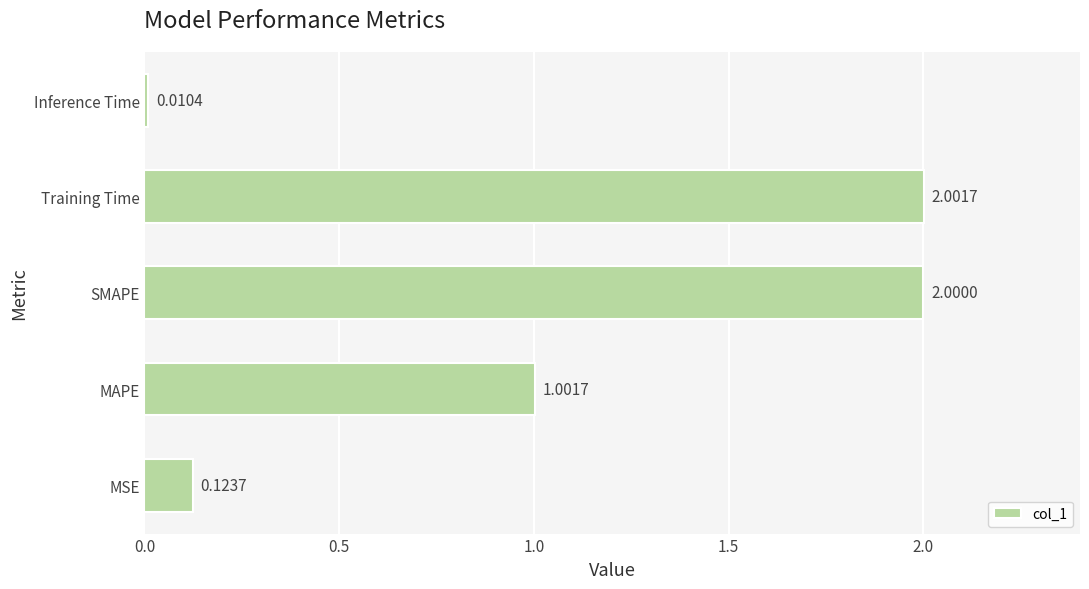

List the labels in order of value, smallest first.

Inference Time, MSE, MAPE, SMAPE, Training Time